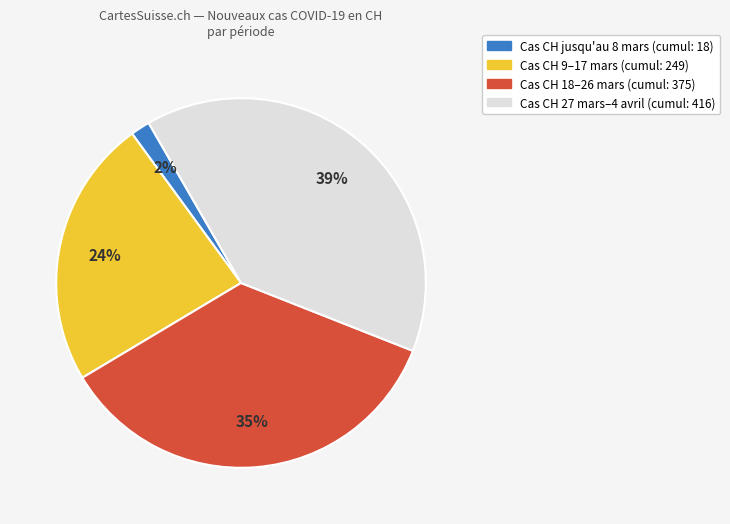

To the nearest percent, what is the average slice percentage?

25%